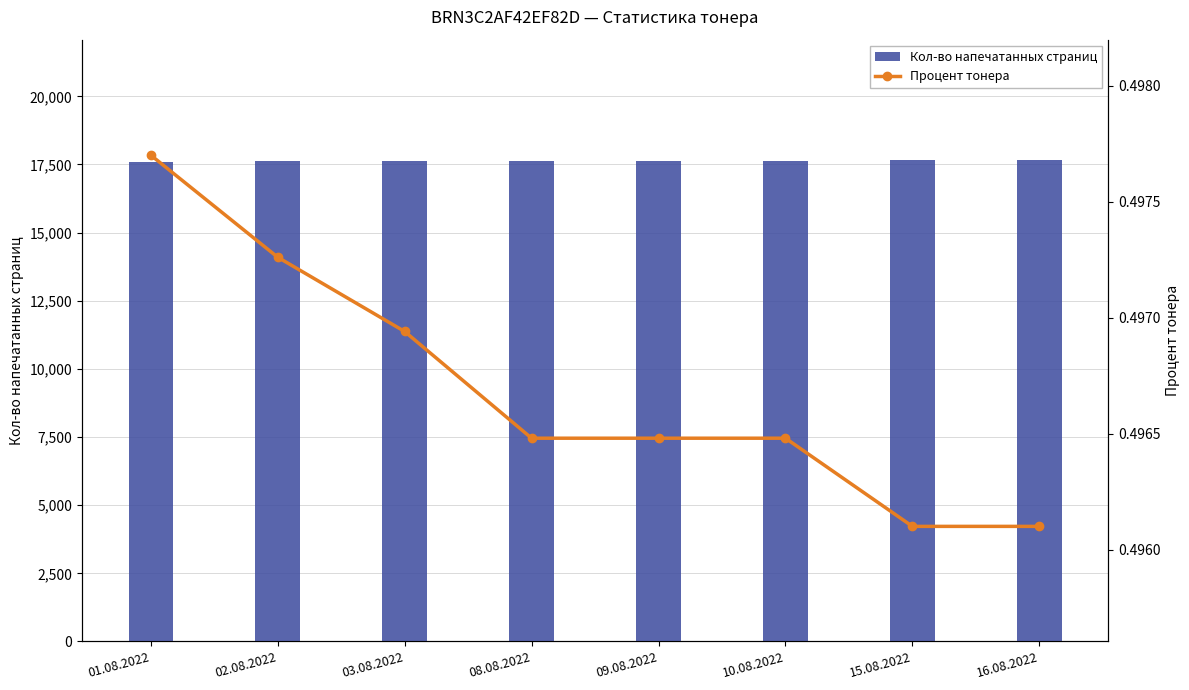

What is the total value across all series at 08.08.2022?

17640.5